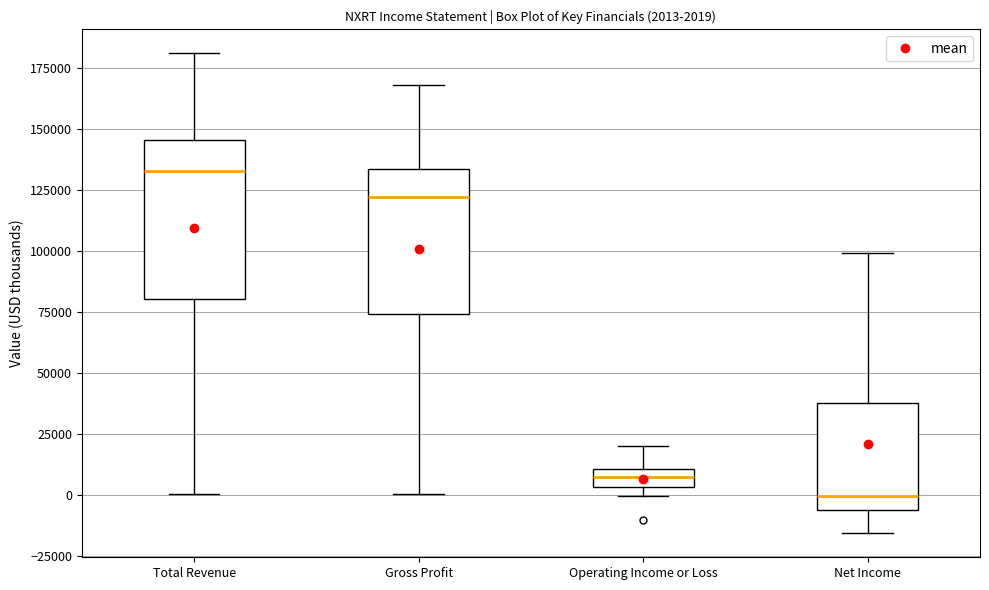

Which box is the tallest, from its lower edge to its upper edge?

Total Revenue